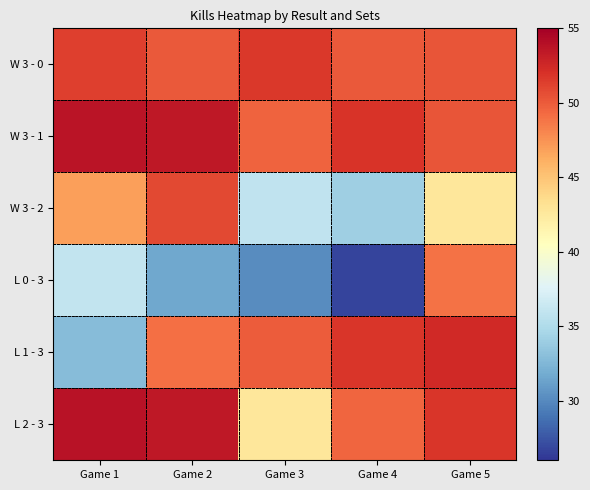

At which category is the sum across all series the highest?

Game 5